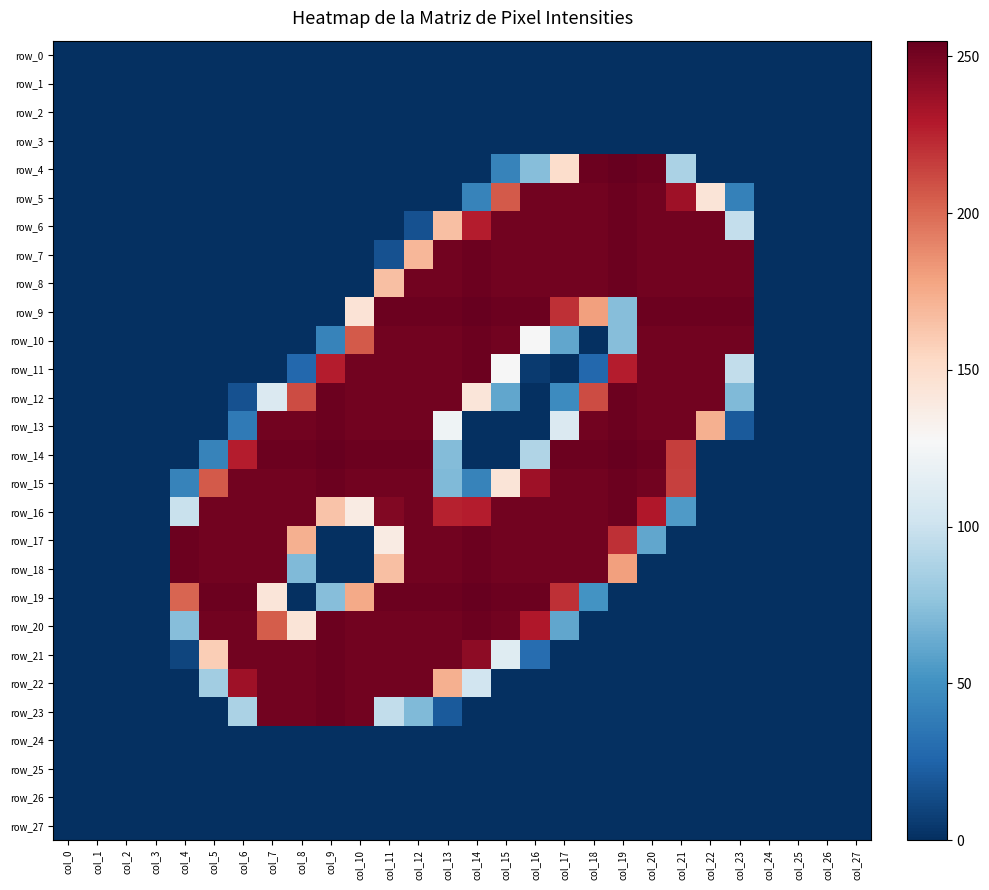

Rank the series at col_18 from lowest to highest value.

row_0, row_1, row_2, row_3, row_10, row_20, row_21, row_22, row_23, row_24, row_25, row_26, row_27, row_11, row_19, row_9, row_12, row_5, row_6, row_7, row_8, row_13, row_15, row_16, row_17, row_18, row_4, row_14